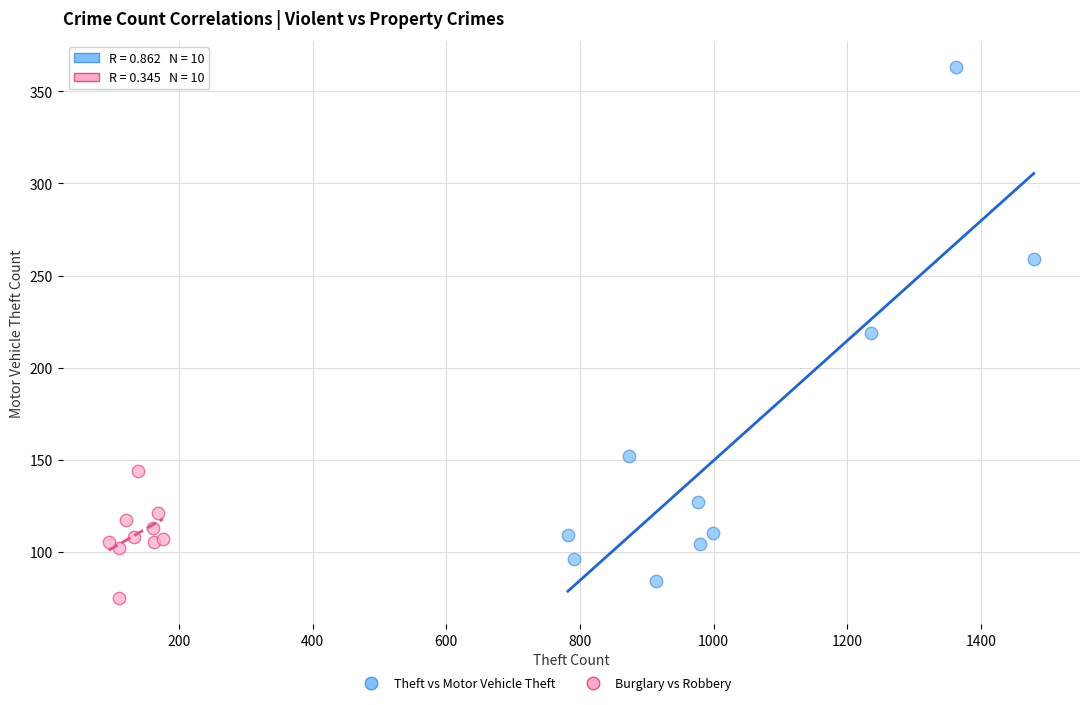

Which series reaches the maximum Y coordinate?

Theft vs Motor Vehicle Theft